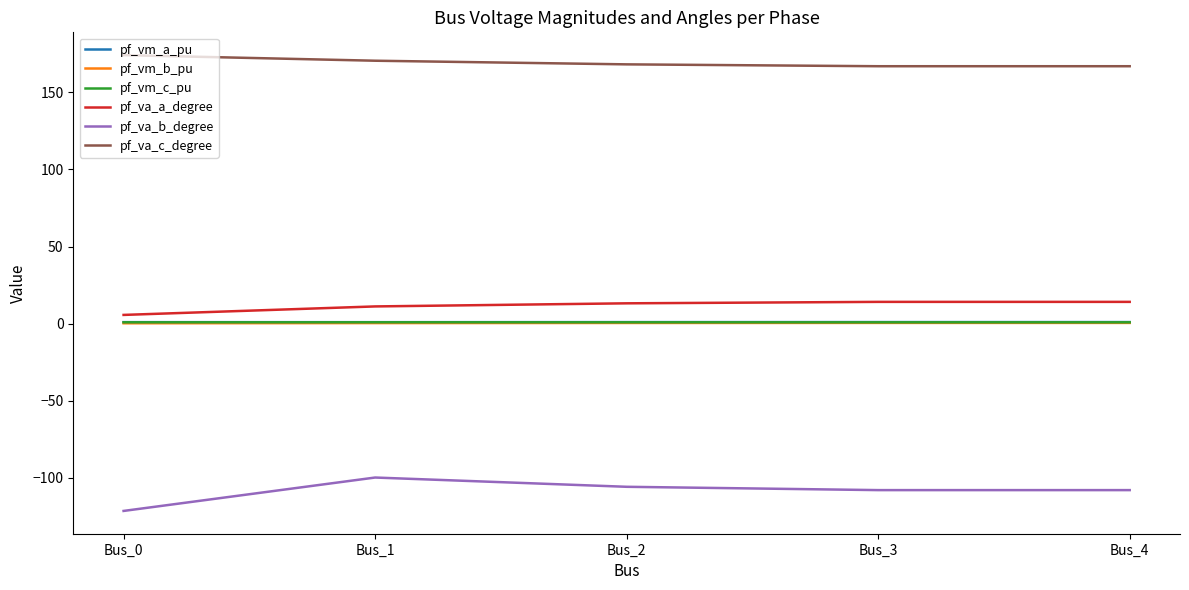

Is the value of pf_vm_a_pu at Bus_3 greater than the value of pf_va_b_degree at Bus_4?

Yes